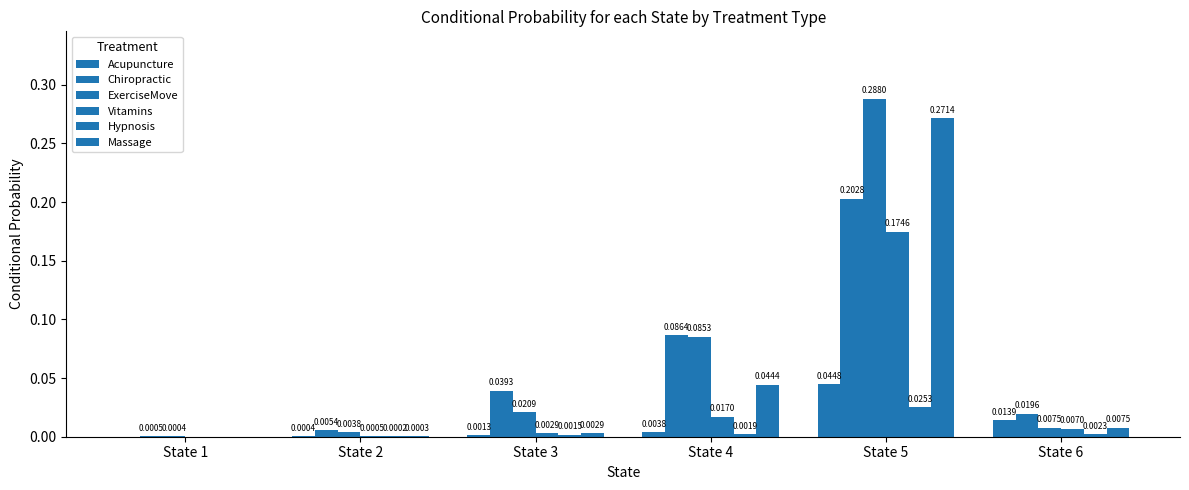

How many categories are shown in the chart?

6